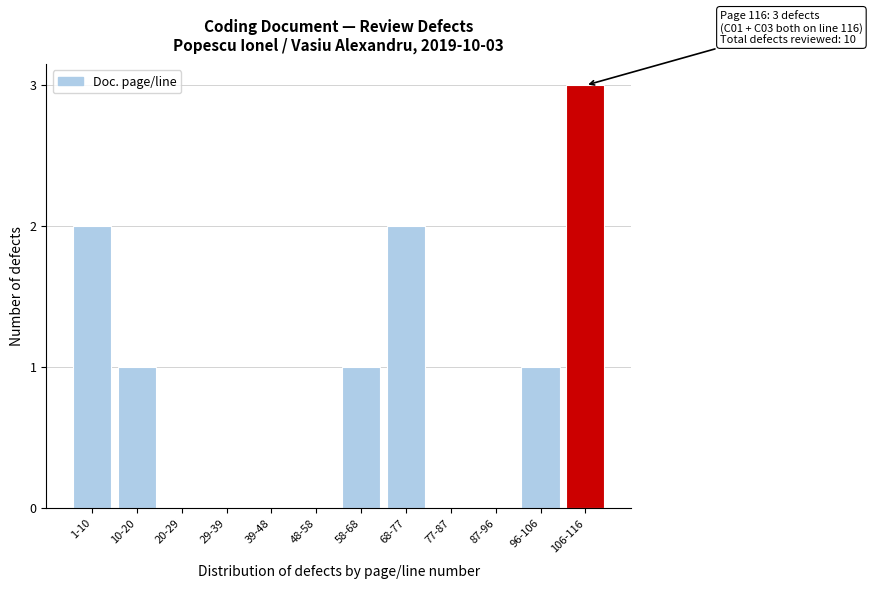

Reading left to right, what are all the values shown in this chart?

1-10=2	10-20=1	20-29=0	29-39=0	39-48=0	48-58=0	58-68=1	68-77=2	77-87=0	87-96=0	96-106=1	106-116=3